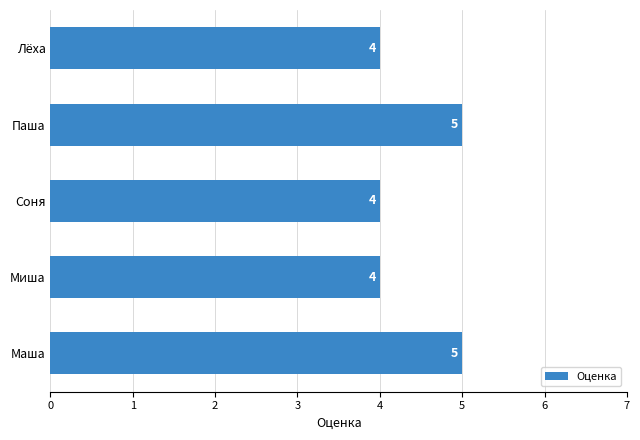

What is the minimum value shown in the chart?

4